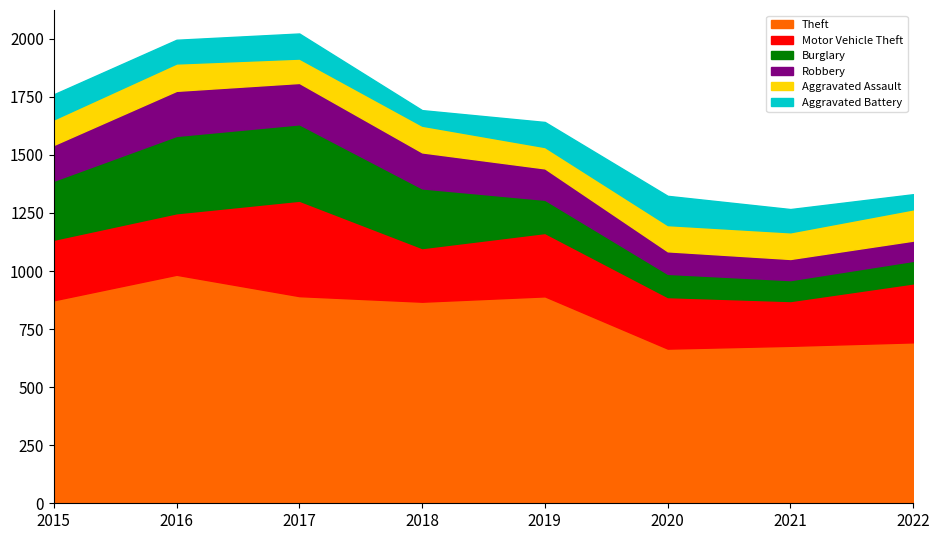

Reading left to right, list all the values displayed in this chart.

Theft: 874	984	892	868	891	666	678	693
Motor Vehicle Theft: 261	265	411	231	273	222	193	254
Burglary: 254	333	329	257	143	100	90	97
Robbery: 154	194	178	155	135	97	91	87
Aggravated Assault: 110	118	105	115	92	113	115	135
Aggravated Battery: 108	102	108	67	108	126	100	65